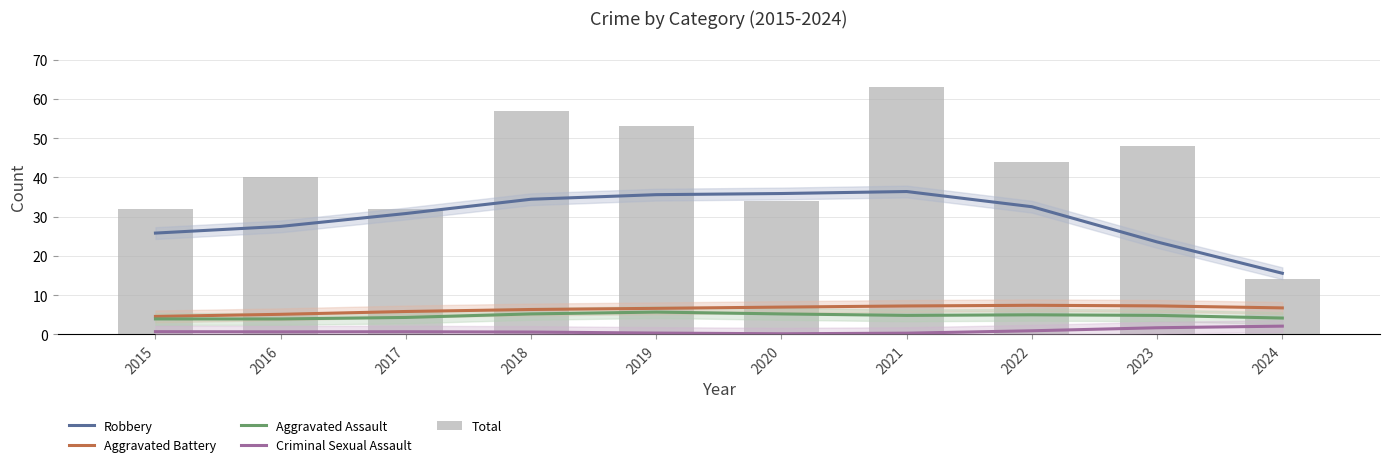

Which series has the largest total across all categories?

Total